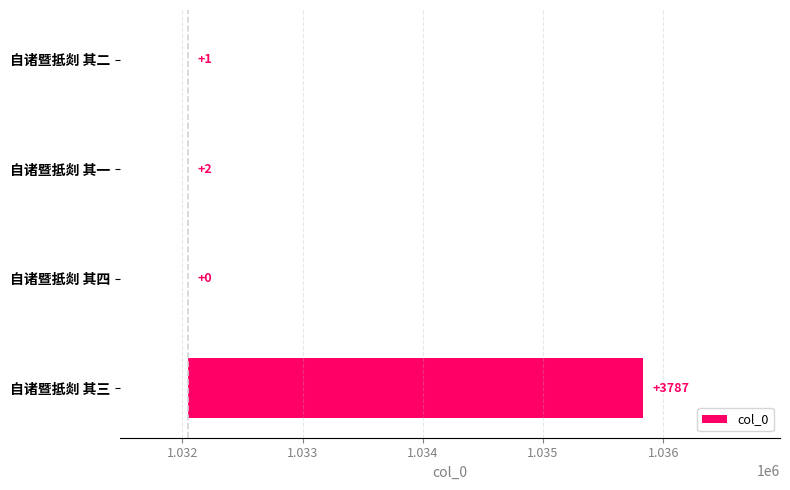

What is the average value?

948